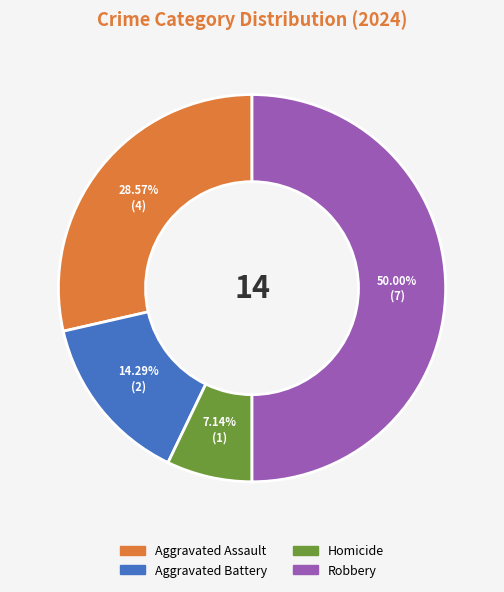

Does Homicide represent more than half of the total?

No